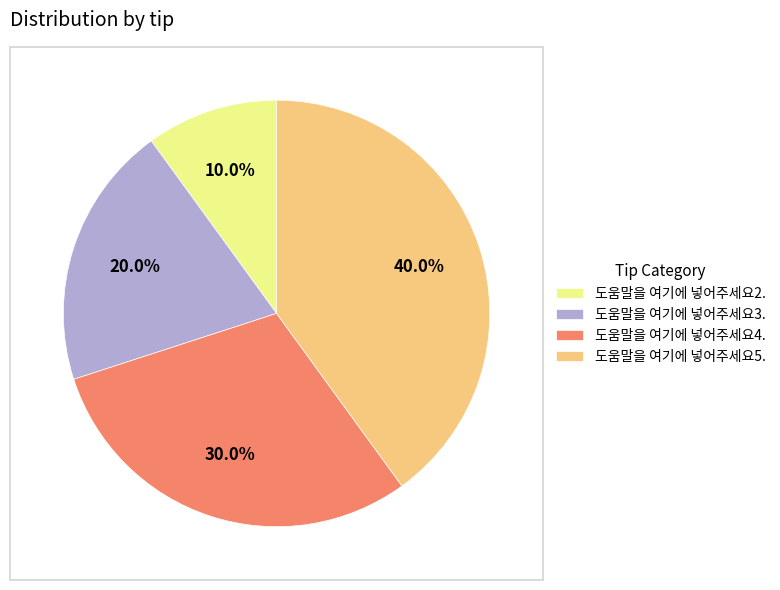

Approximately how many times larger is the value at 도움말을 여기에 넣어주세요5. compared to 도움말을 여기에 넣어주세요2.?

4.0